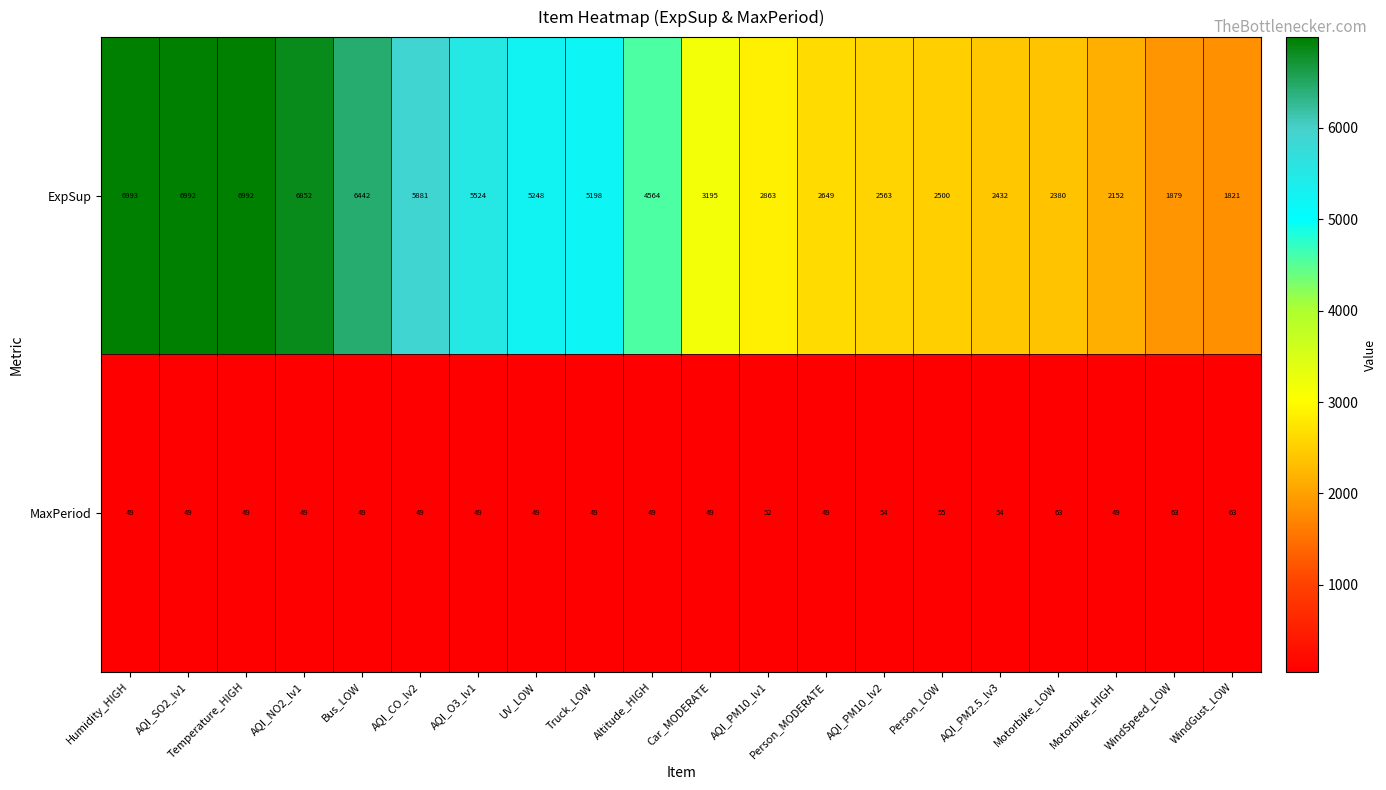

The value of MaxPeriod at Humidity_HIGH is 18. True or false?

False